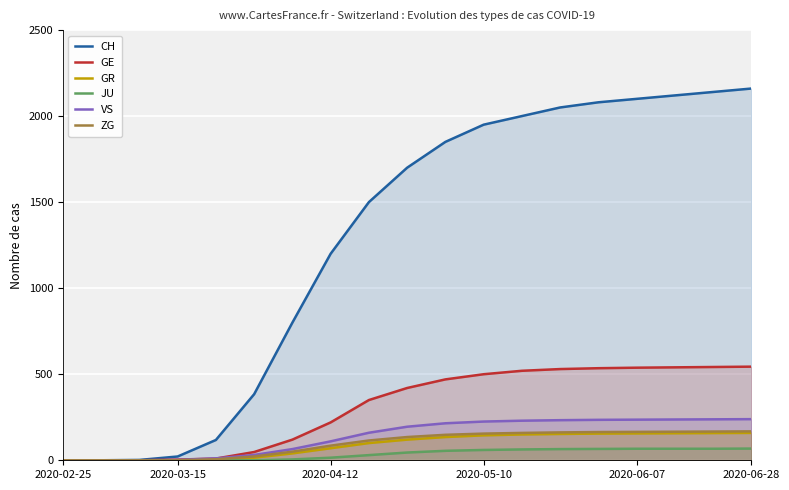

What is the sum of all VS values?

2662